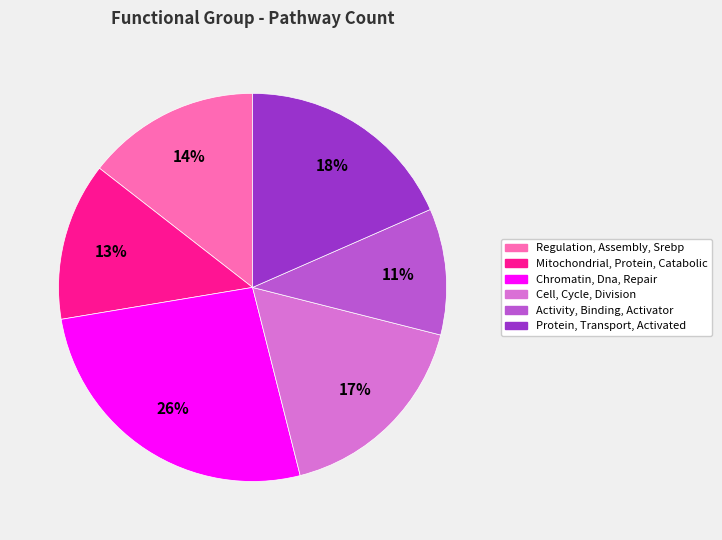

To the nearest percent, what is the average slice percentage?

17%